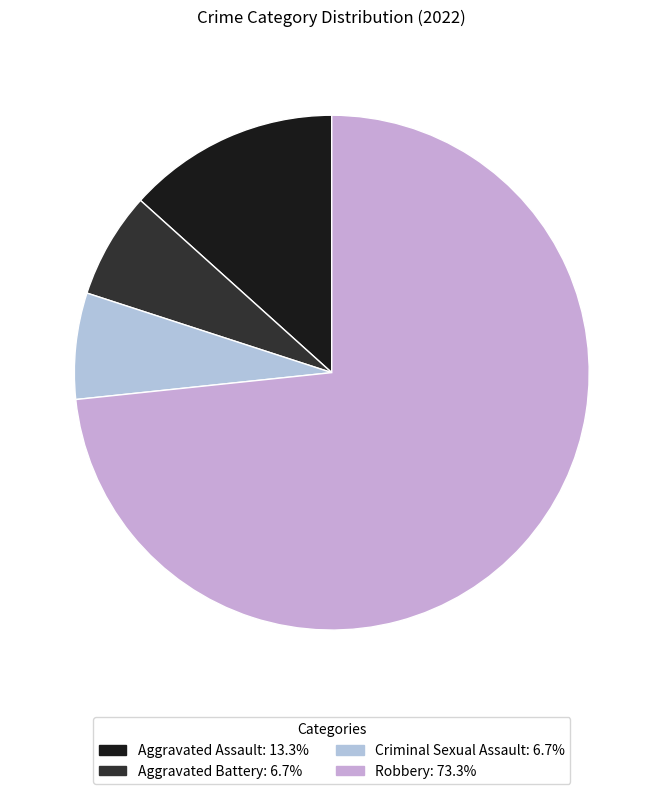

Rank the categories by value from highest to lowest.

Robbery, Aggravated Assault, Aggravated Battery, Criminal Sexual Assault